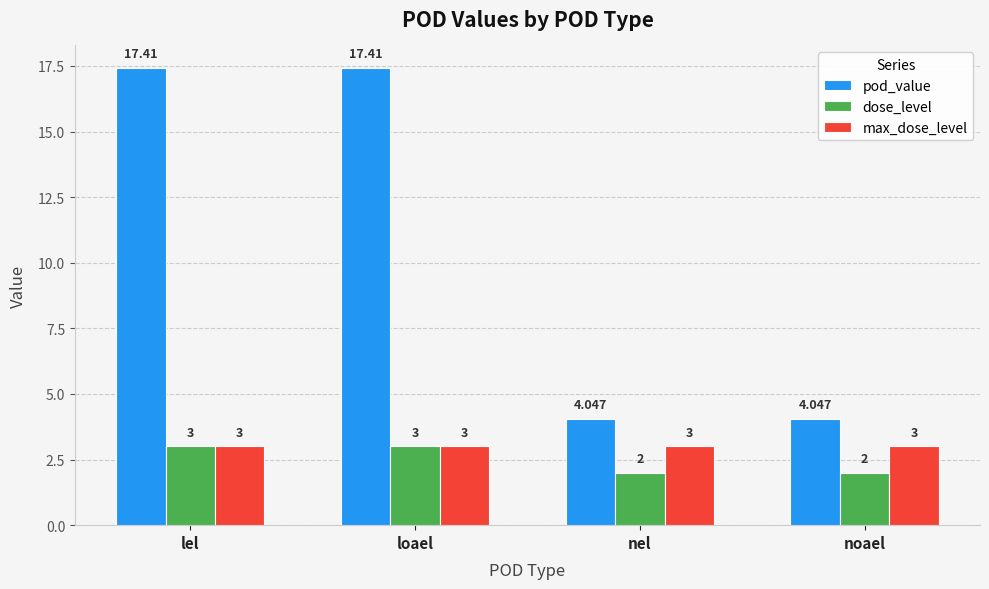

What is the maximum value for dose_level?

3.0